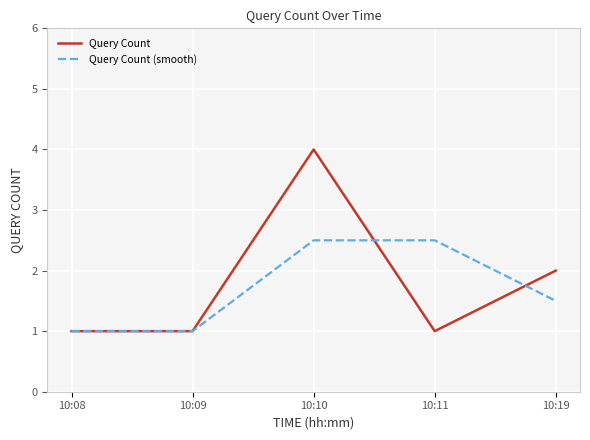

Is the value of Query Count (smooth) at 10:10 greater than the value of Query Count at 10:11?

Yes